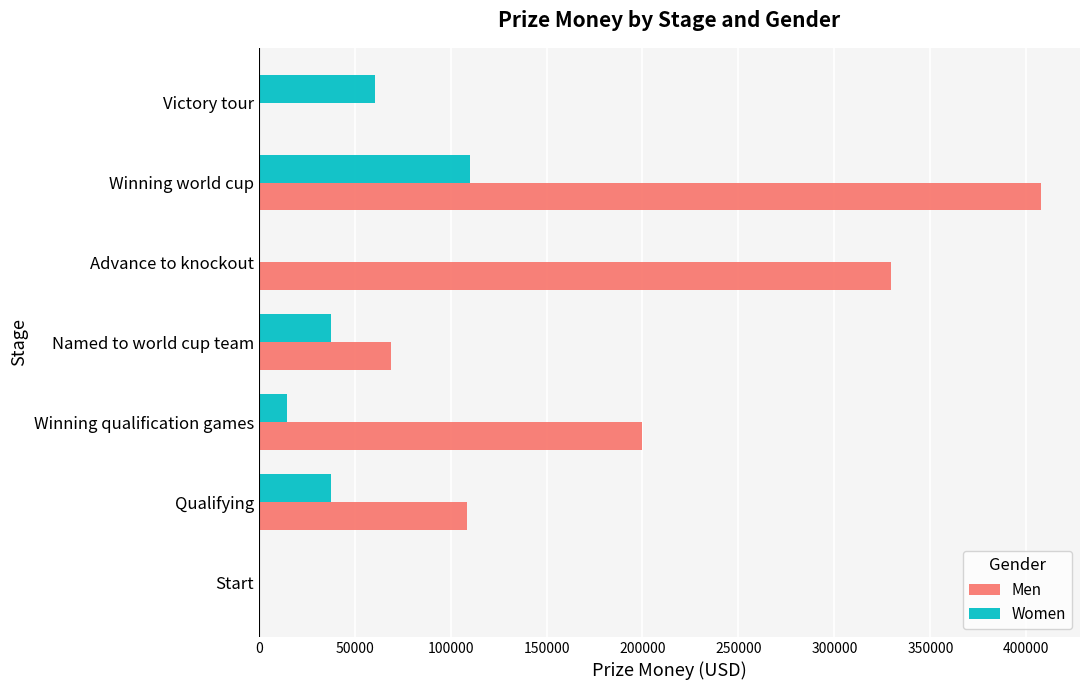

The Men series shows 200000 at Winning qualification games. True or false?

True